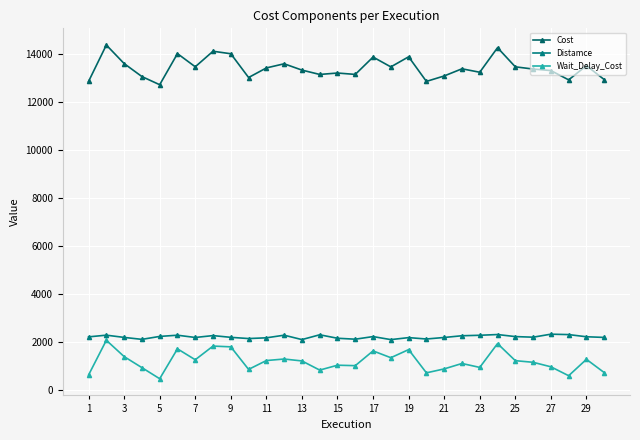

What is the sum of all Wait_Delay_Cost values?

36022.0